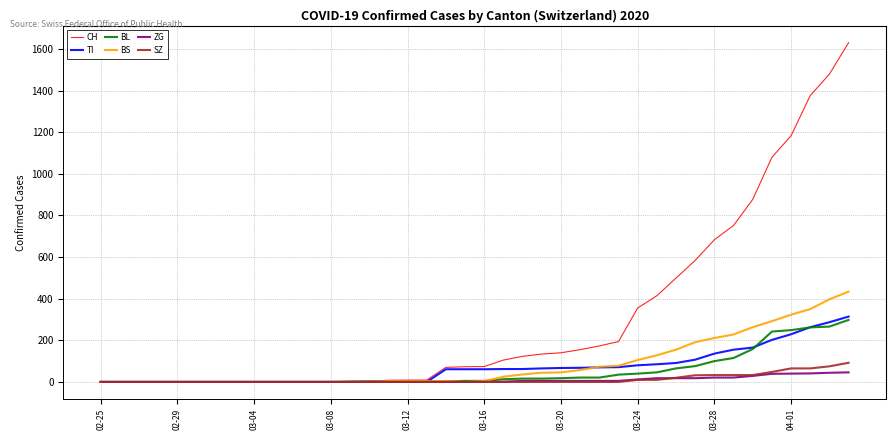

Which series has the largest range (max minus min)?

CH